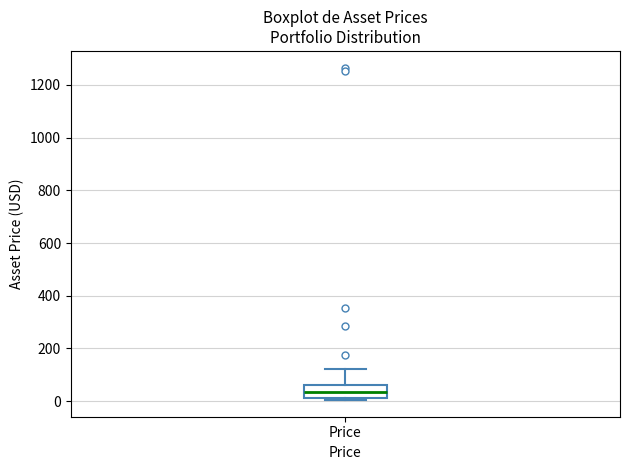

Read this box plot against the y-axis: the position of the median line, the range covered by the box, and the ends of both whiskers. The values are not printed on the chart, so give them approximately, as read against the axis.

median 40, box 20 to 60, whiskers 0 to 120